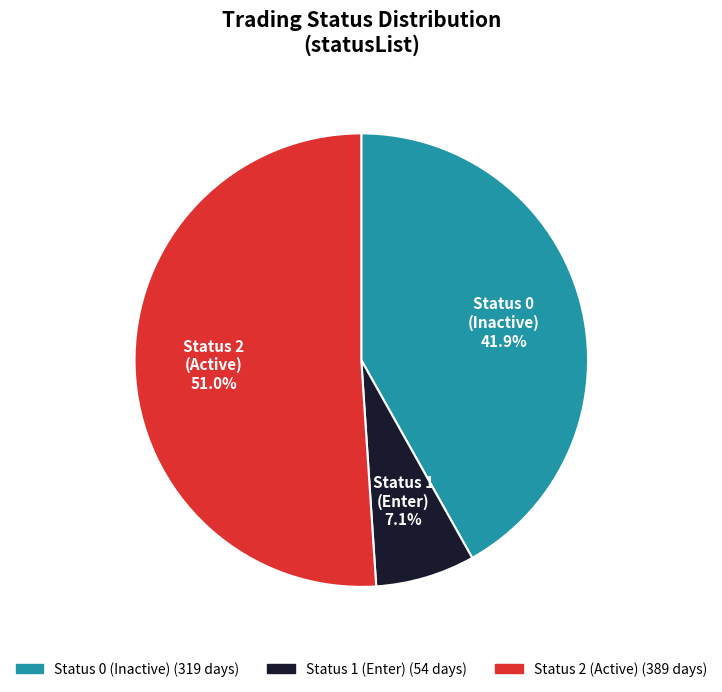

How many segments does this pie chart have?

3